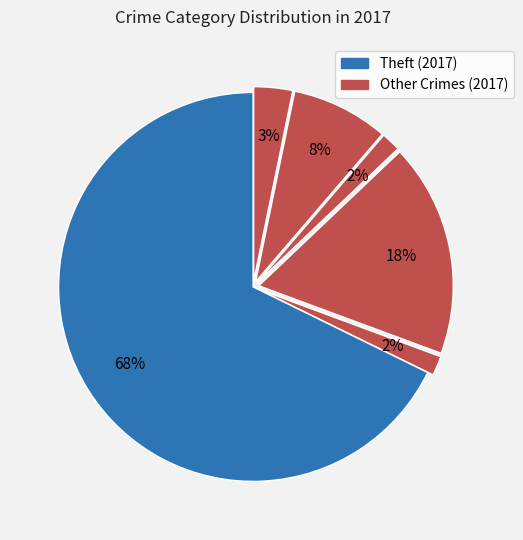

To the nearest percent, what is the average slice percentage?

17%